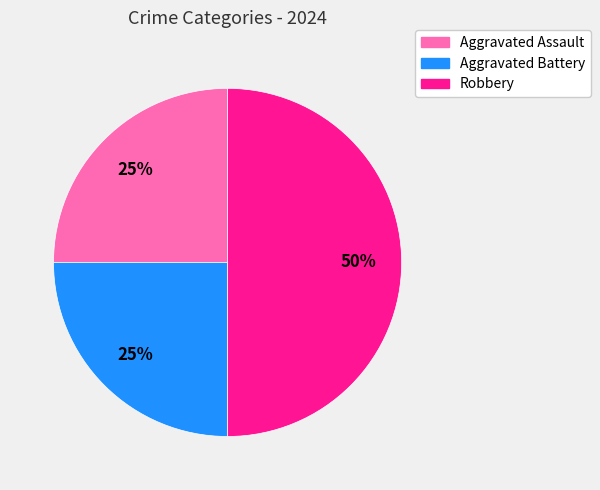

Which category has the biggest portion of the pie?

Robbery